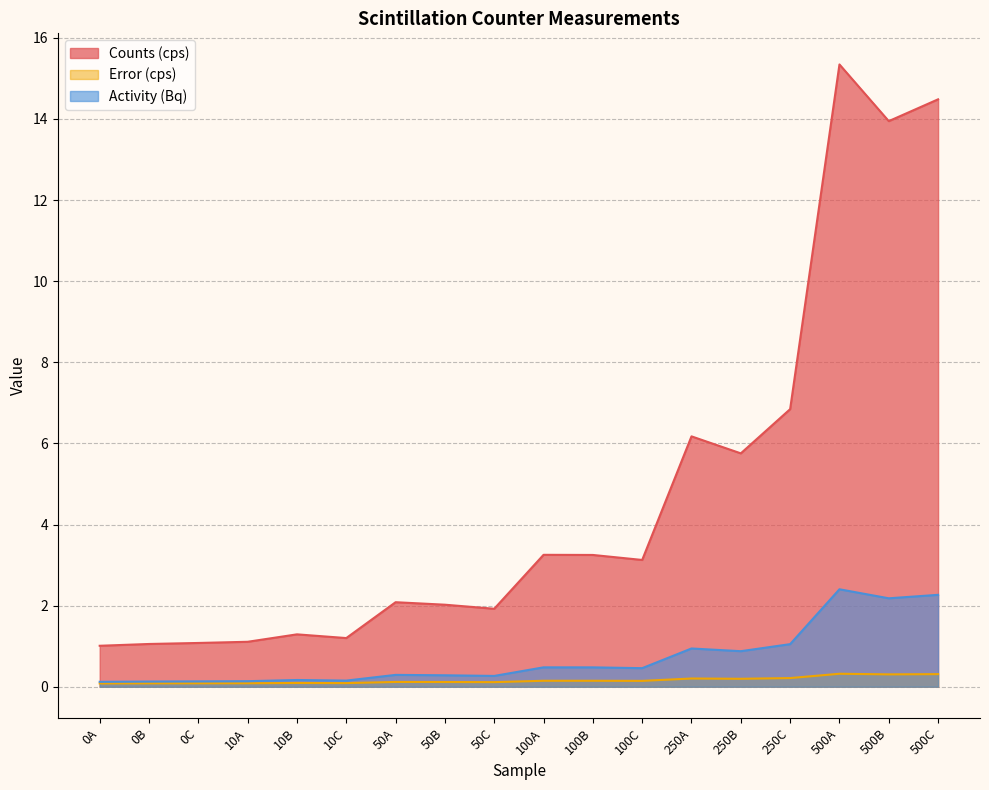

What is the greatest value displayed?

15.3